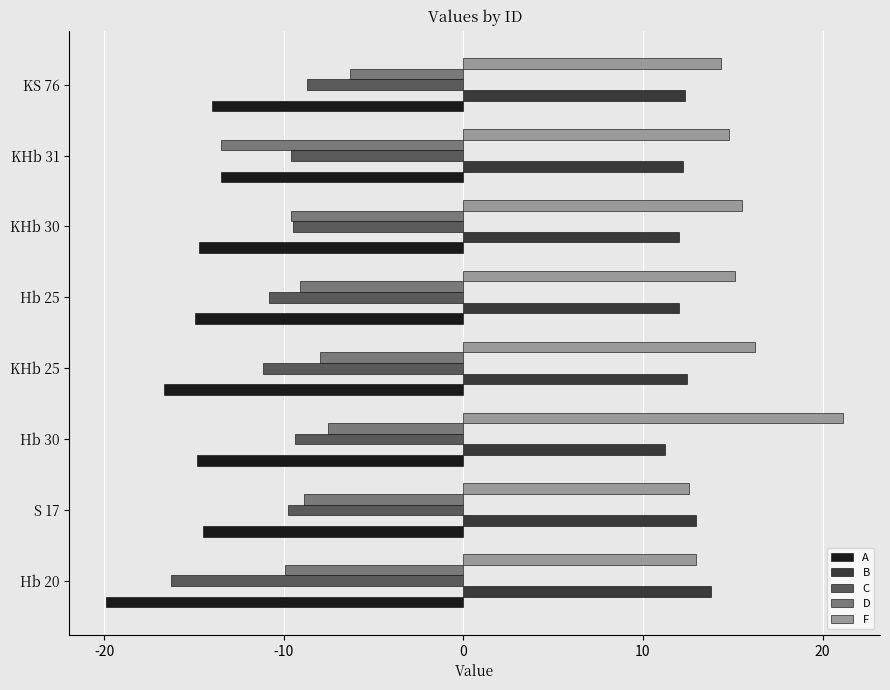

Which series has the largest total across all categories?

F